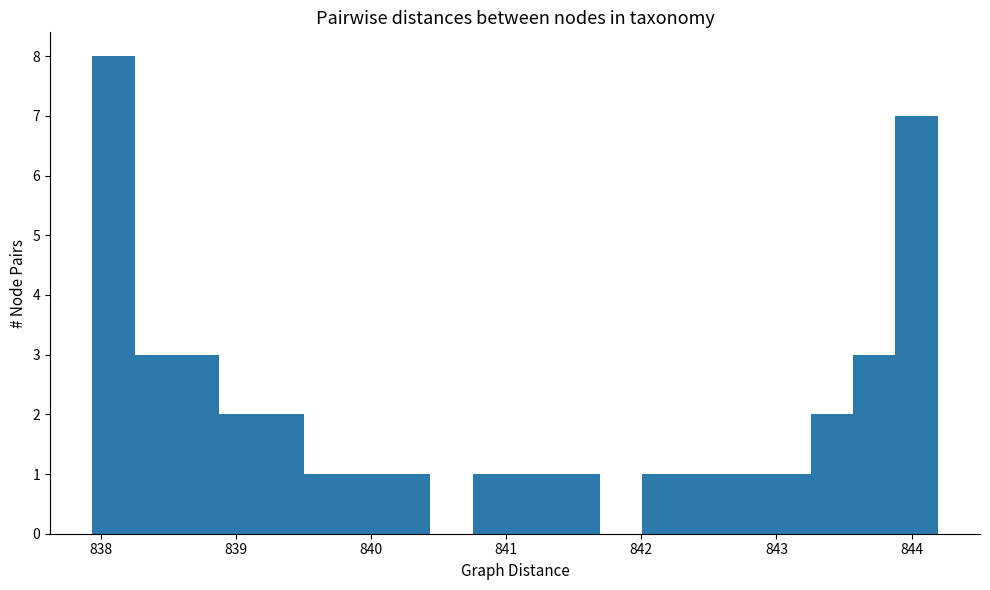

Around what value on the x-axis is the tallest bar? Give the approximate position of its centre, as read against the axis.

838.1